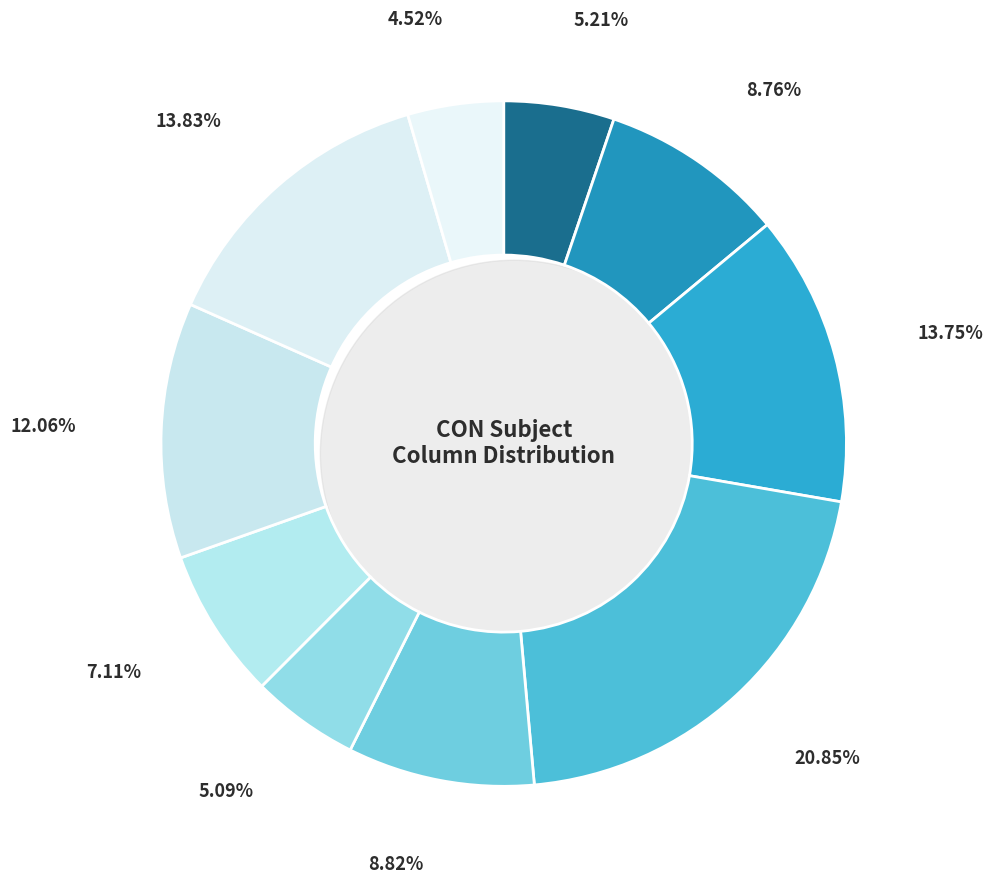

Is there any slice that represents more than half of the pie?

No